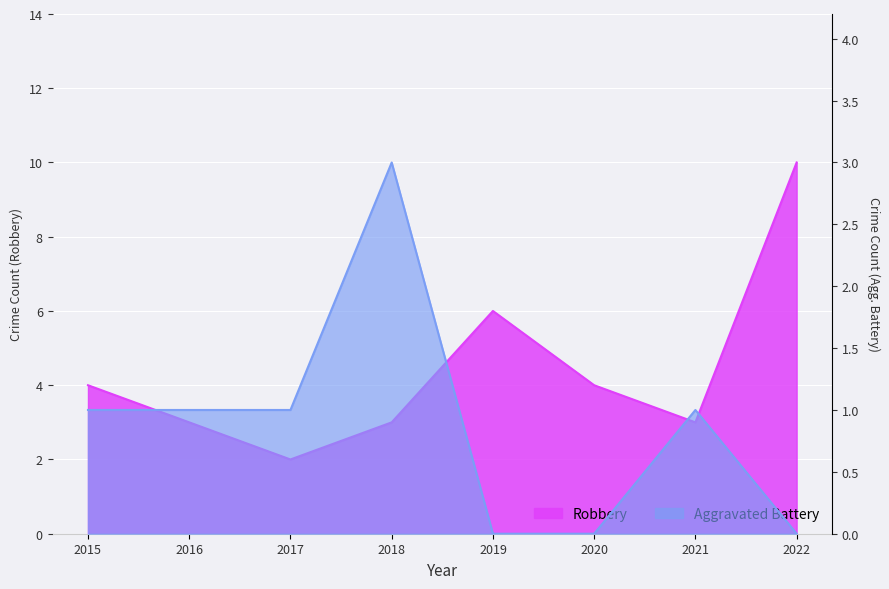

The Aggravated Battery series shows 0 at 2019. True or false?

True